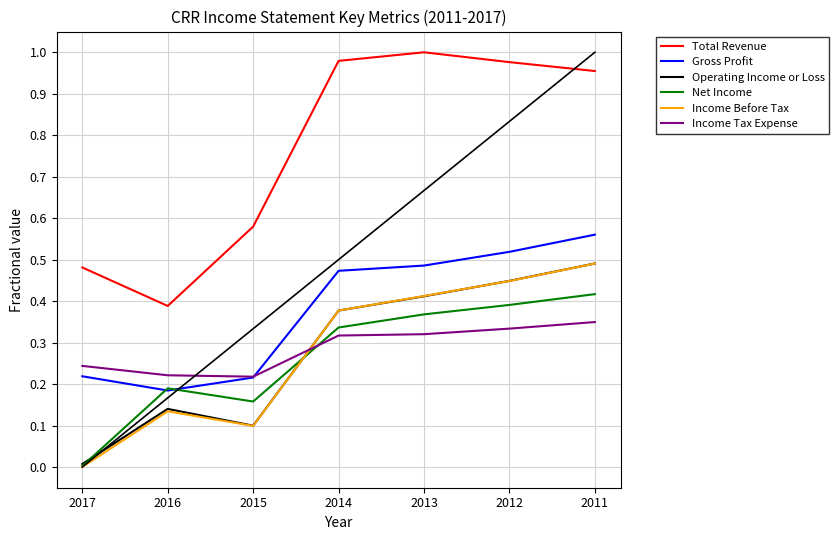

Is it true that Gross Profit equals 0.1 at 2015?

False